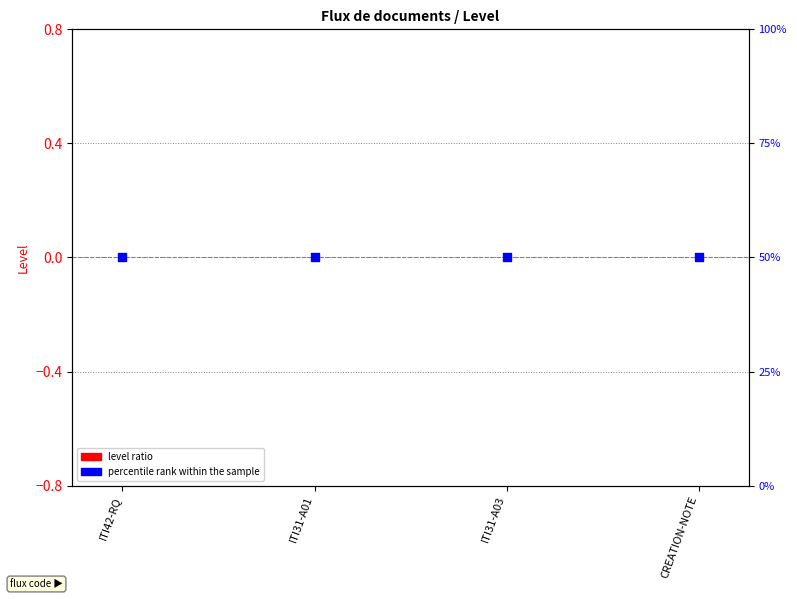

At how many categories does at least one series exceed 3?

4